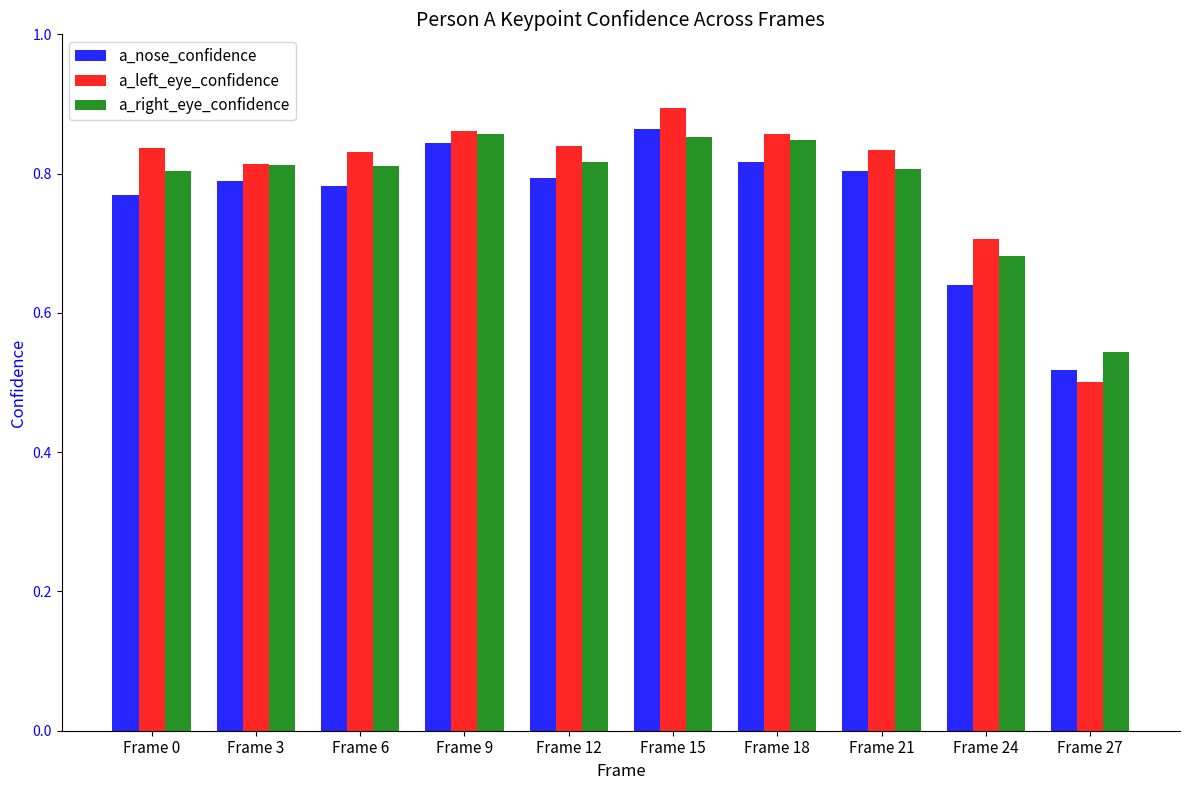

At which category does the chart reach its peak across all series?

Frame 15